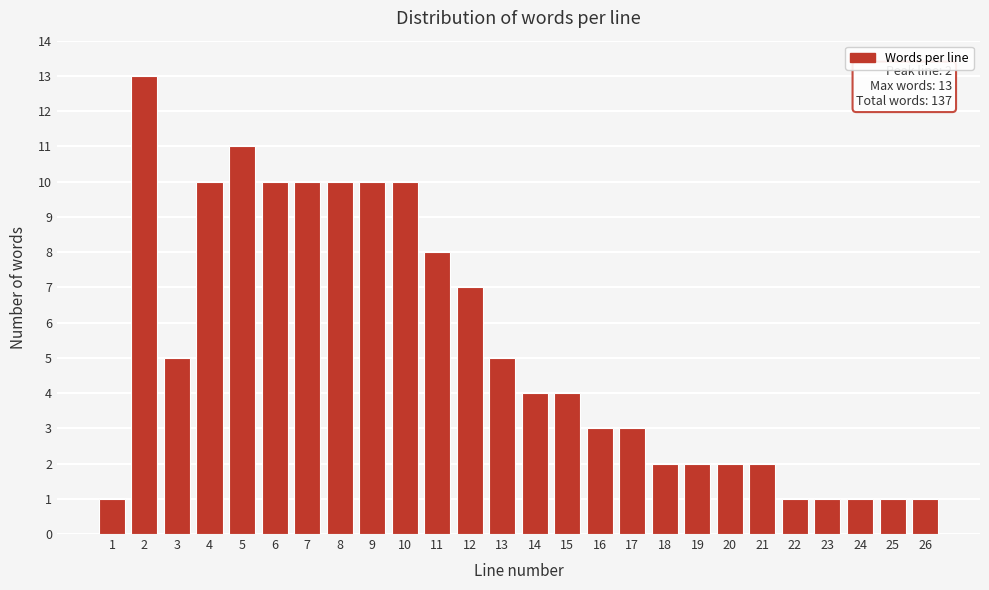

Reading left to right, list all the values displayed in this chart.

1	13	5	10	11	10	10	10	10	10	8	7	5	4	4	3	3	2	2	2	2	1	1	1	1	1